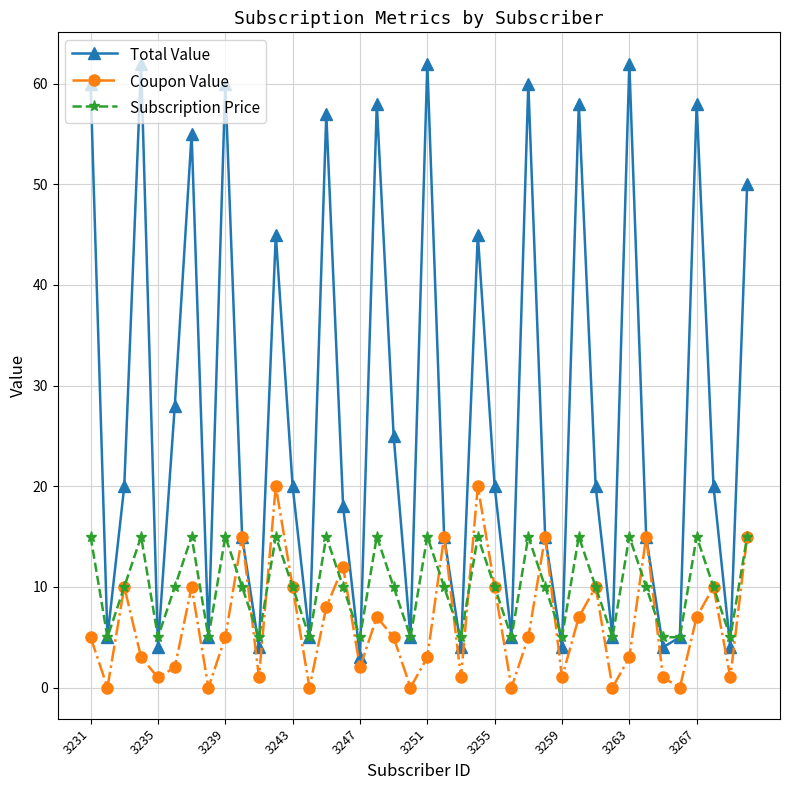

What is the value of the Total Value point at the 31st from the left?

20